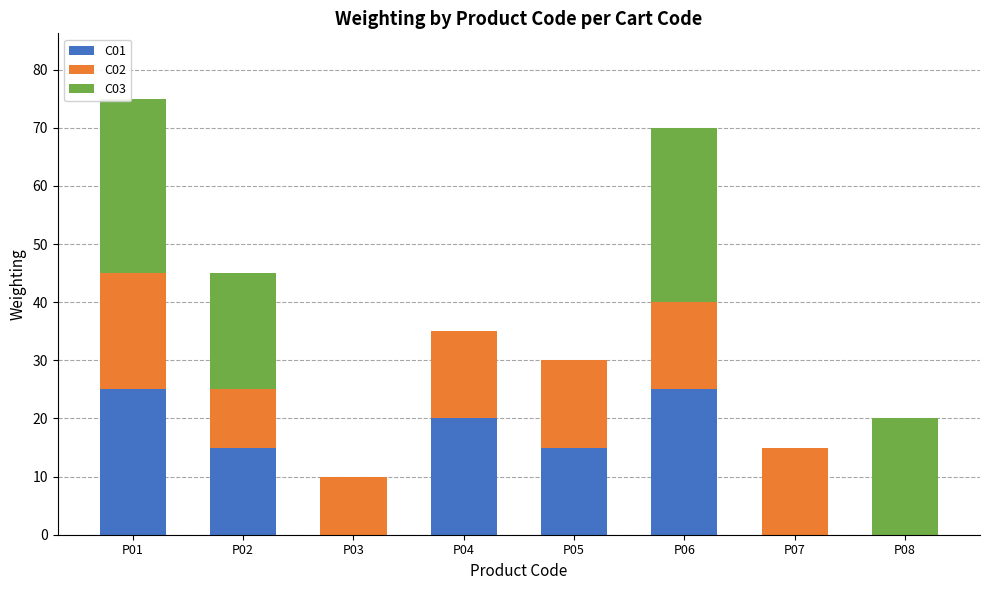

What is the maximum value for C01?

25